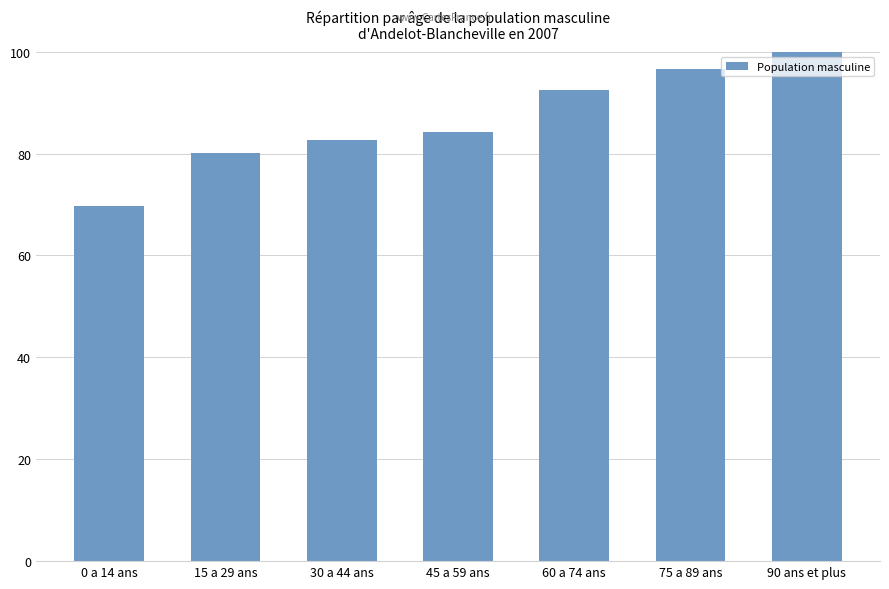

What position from the right is 60 a 74 ans?

3